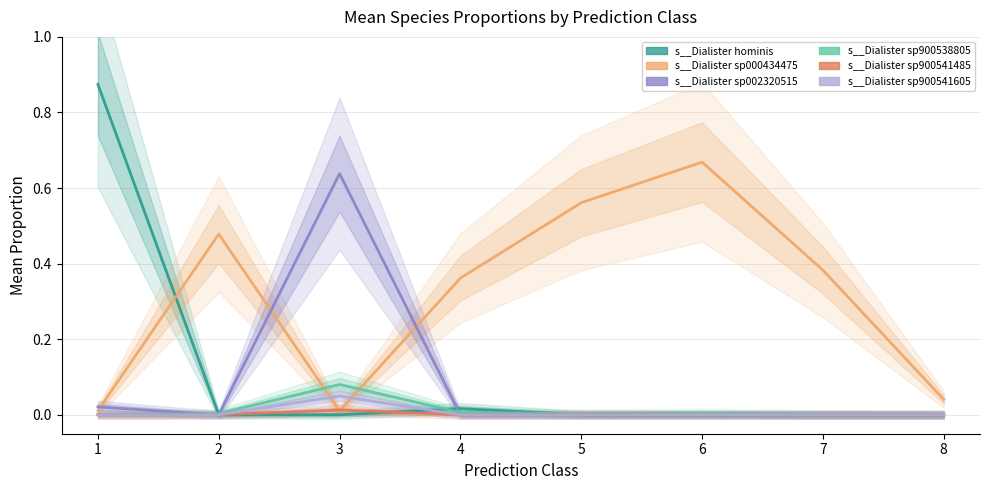

Which has a higher value, 8 or 2?

2